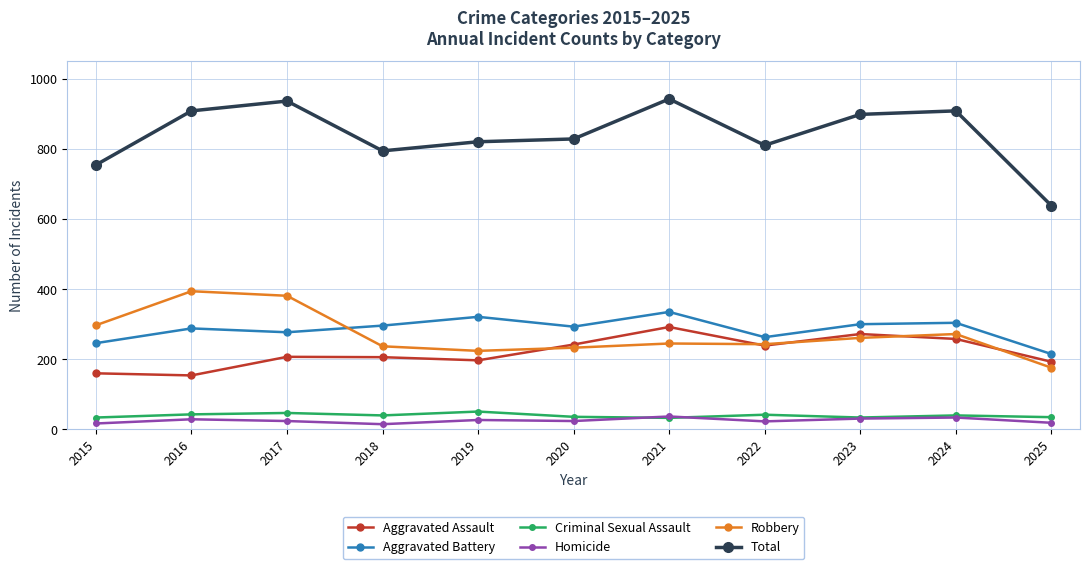

True or false: Robbery and Homicide intersect in this chart.

False